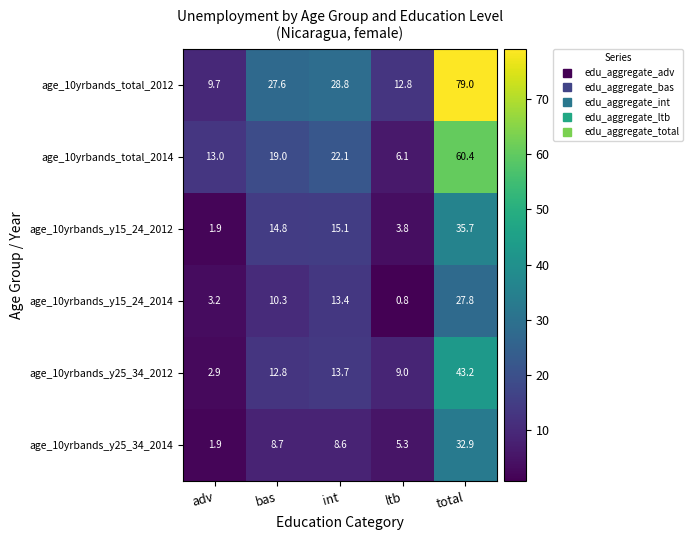

Is it true that age_10yrbands_total_2014 equals 20.3 at adv?

False